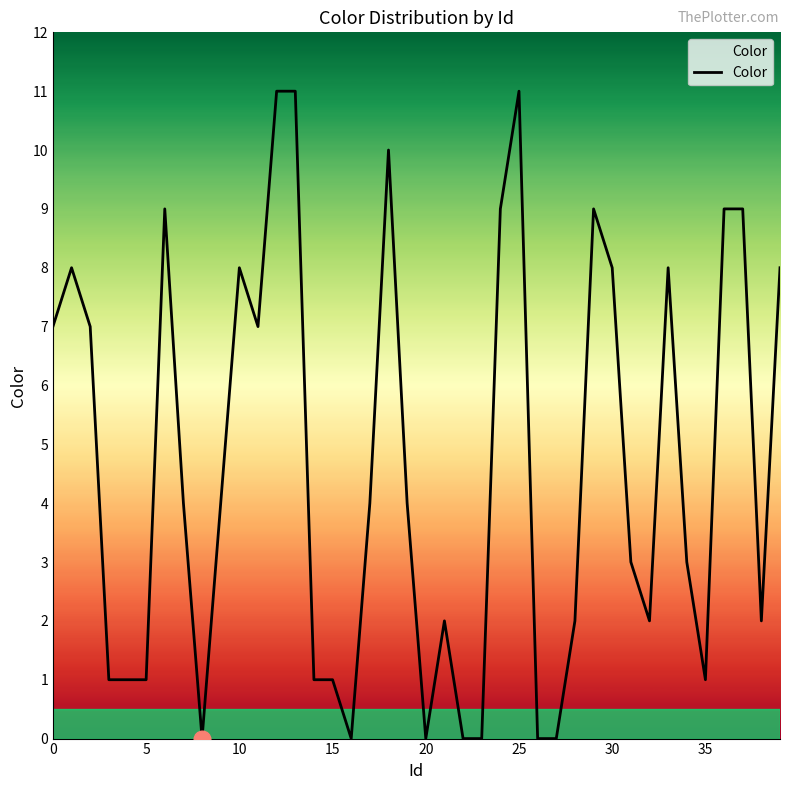

What is the maximum value shown in the chart?

11